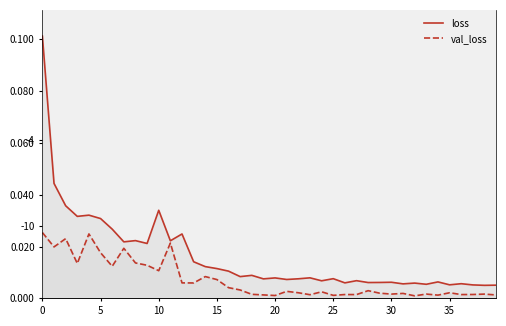

True or false: loss and val_loss cross at least once.

False